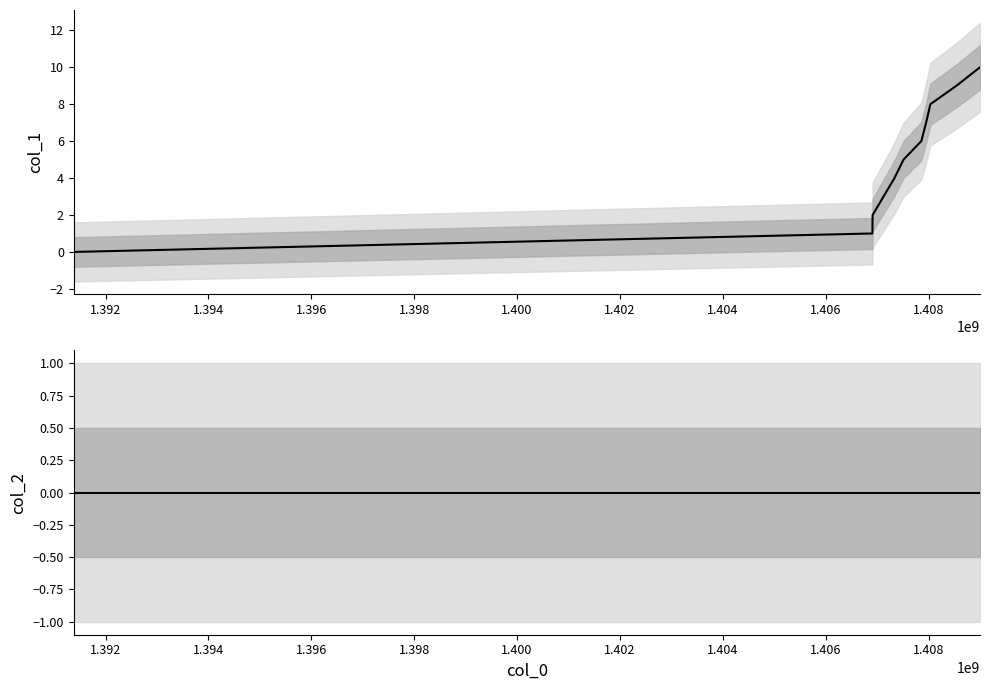

Which series has the largest range (max minus min)?

col_1